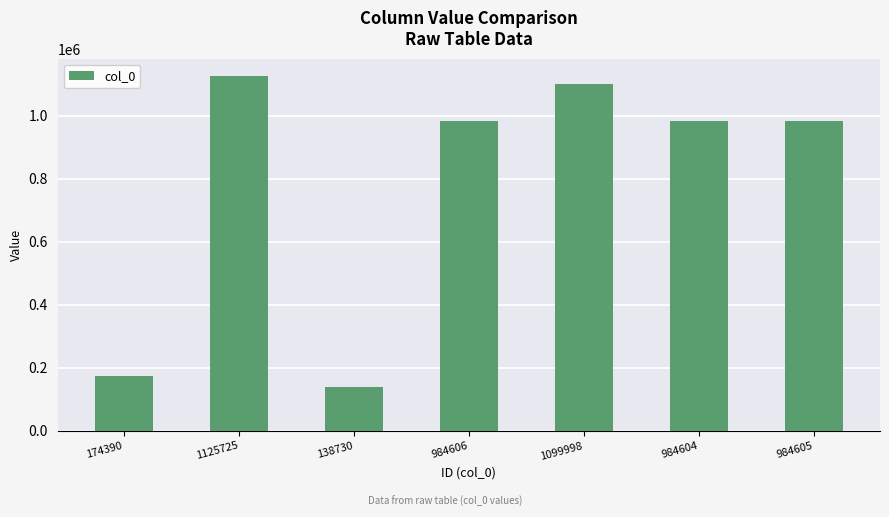

What is the difference between the values at 1099998 and 984606?

115392